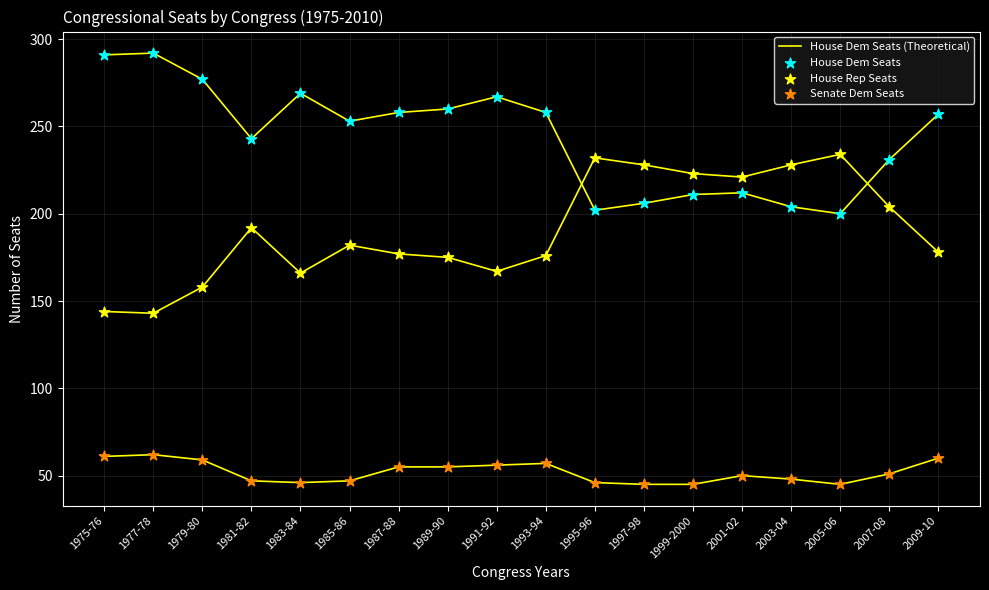

Is the value of House Rep Seats at 2009-10 greater than the value of House Dem Seats (Theoretical) at 1981-82?

No